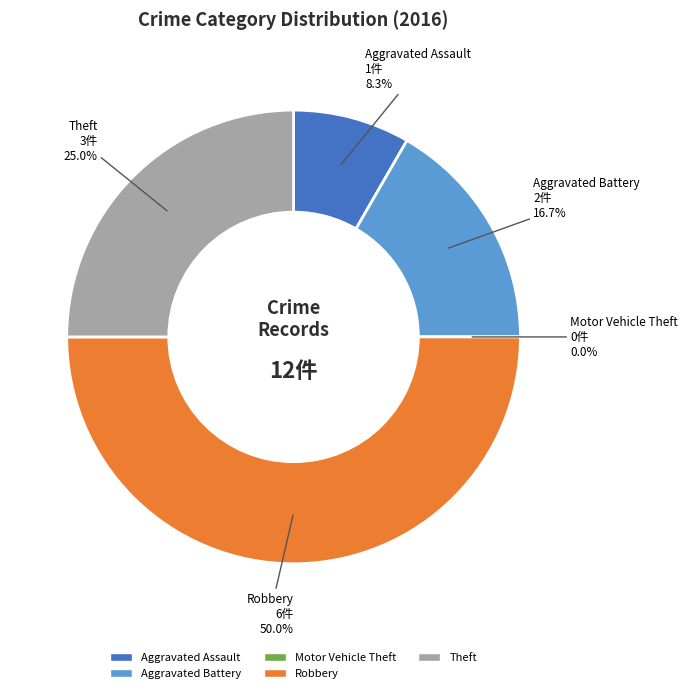

Does Motor Vehicle Theft account for over 50% of the chart?

No